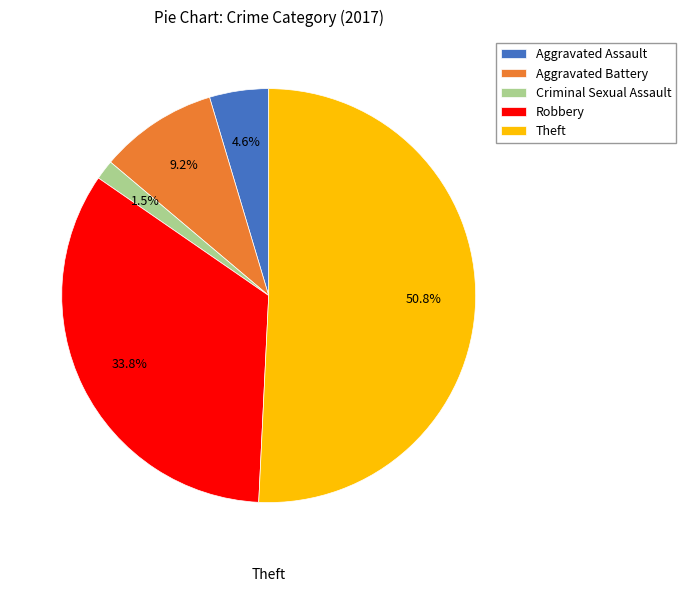

To the nearest percent, what percentage of the pie is Aggravated Battery?

9%